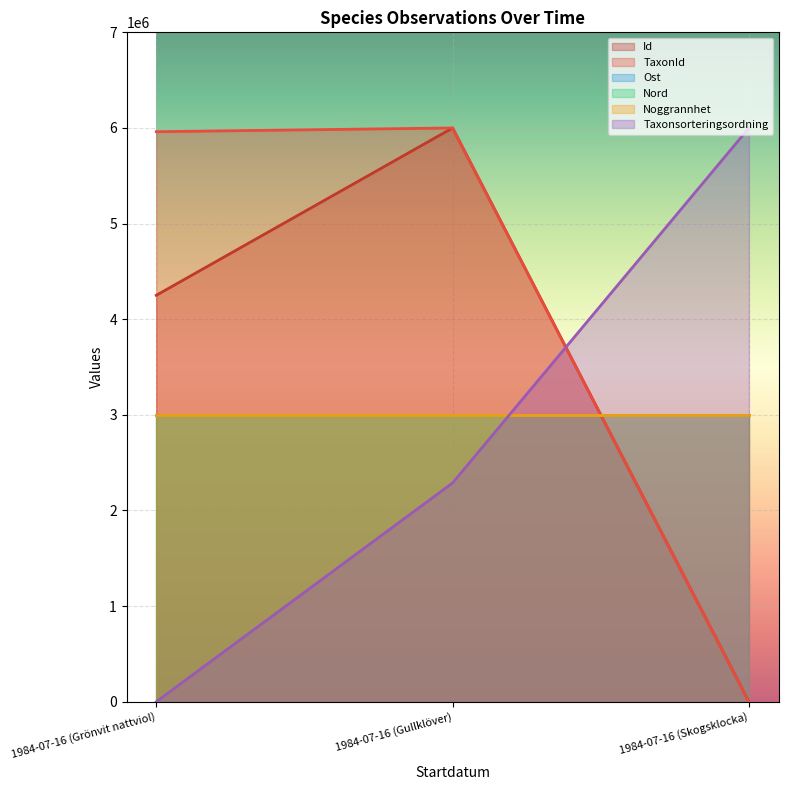

What is the average value of the TaxonId series?

3986954.5